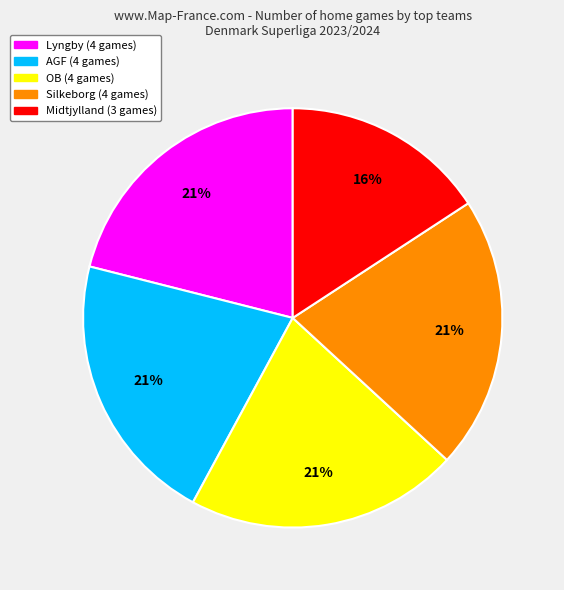

Is there any slice that represents more than half of the pie?

No